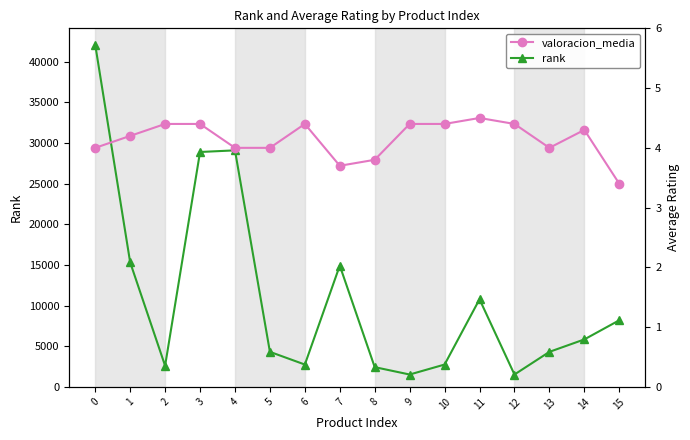

What is the total value across all series at 7?

14912.7